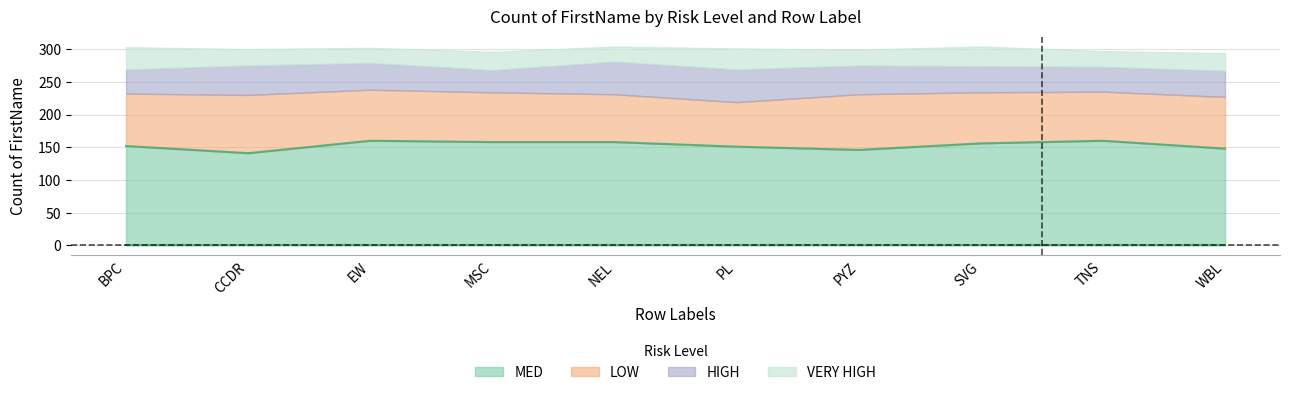

What is the sum of all MED values?

1530